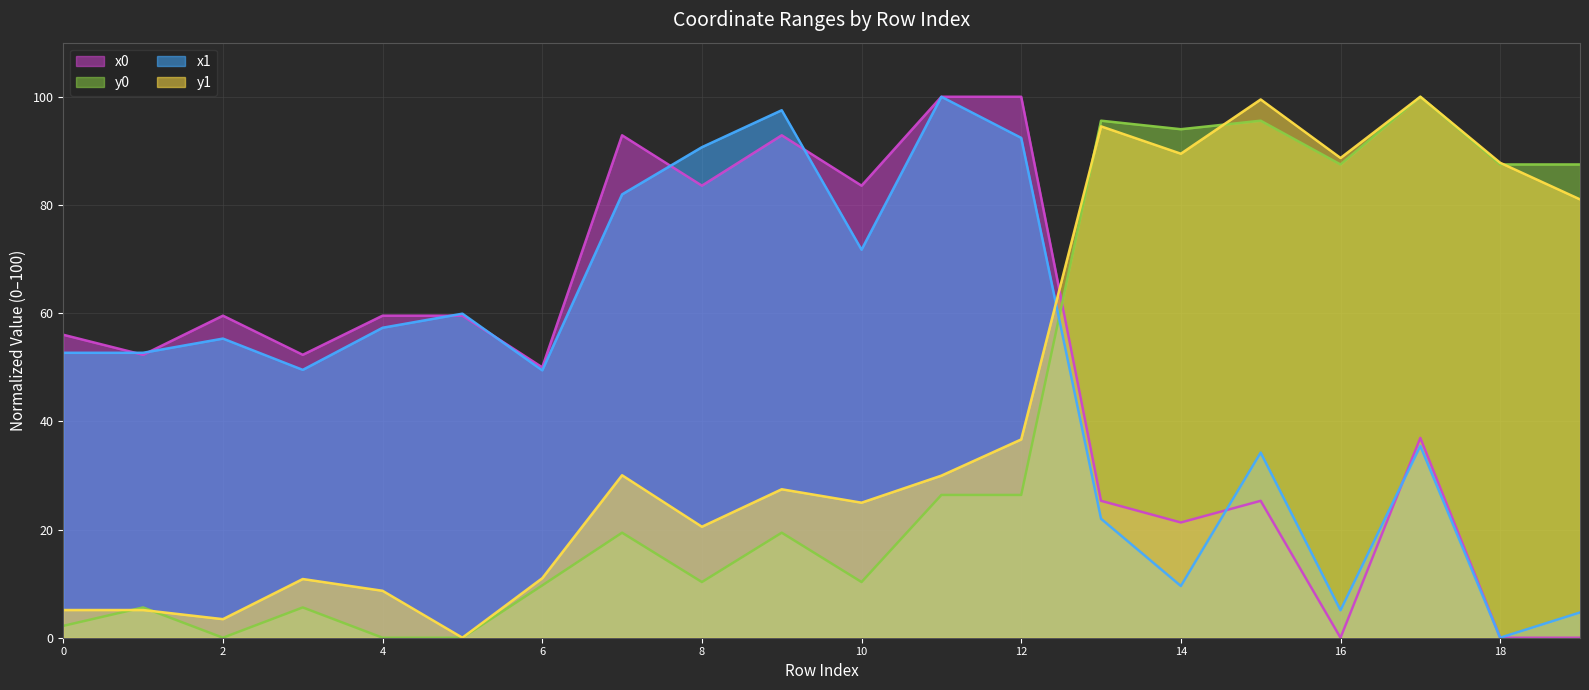

The value of y0 at 5 is 0.0. True or false?

True